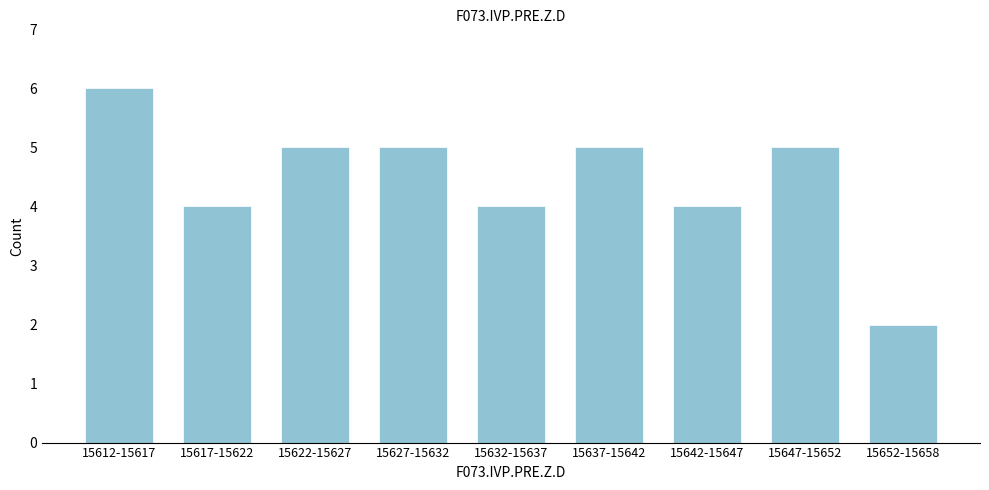

Reading right to left, list all the values displayed in this chart.

2	5	4	5	4	5	5	4	6